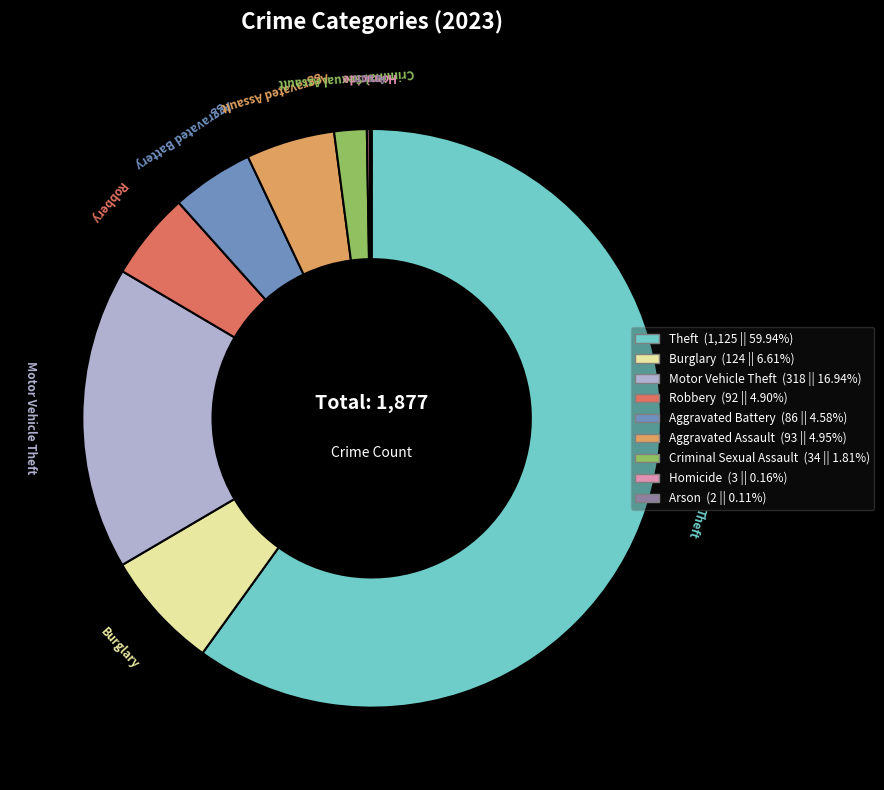

Does any single category account for the majority?

Yes